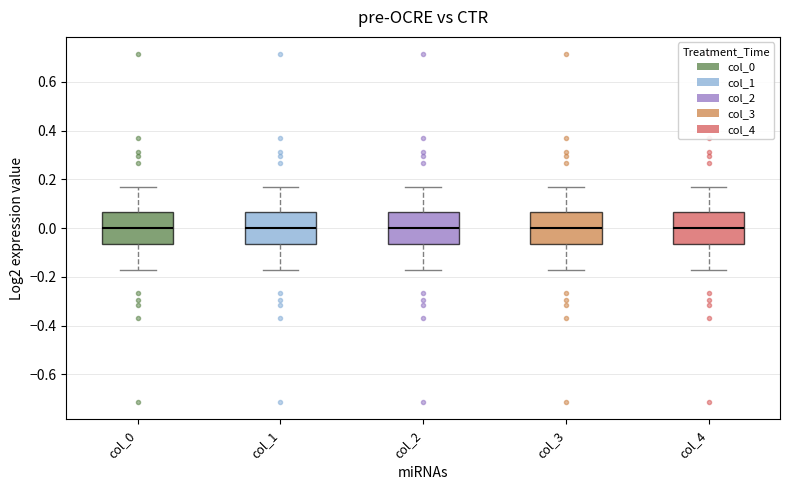

Reading left to right, read every box against the y-axis: the position of its median line, the range the box covers, and the ends of its whiskers. The values are not printed on the chart, so give them approximately, as read against the axis.

col_0: median 0.00, box -0.06 to 0.06, whiskers -0.18 to 0.18
col_1: median 0.00, box -0.06 to 0.06, whiskers -0.18 to 0.18
col_2: median 0.00, box -0.06 to 0.06, whiskers -0.18 to 0.18
col_3: median 0.00, box -0.06 to 0.06, whiskers -0.18 to 0.18
col_4: median 0.00, box -0.06 to 0.06, whiskers -0.18 to 0.18